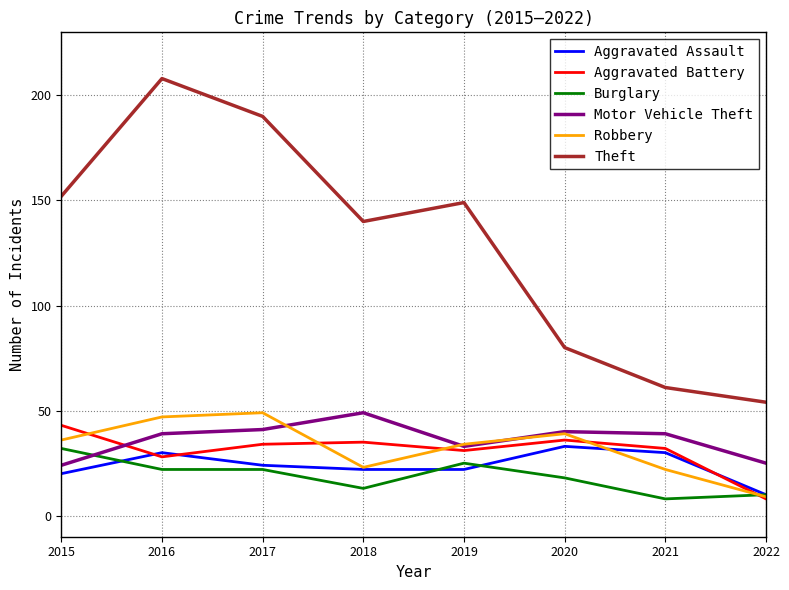

Which series has the largest range (max minus min)?

Theft